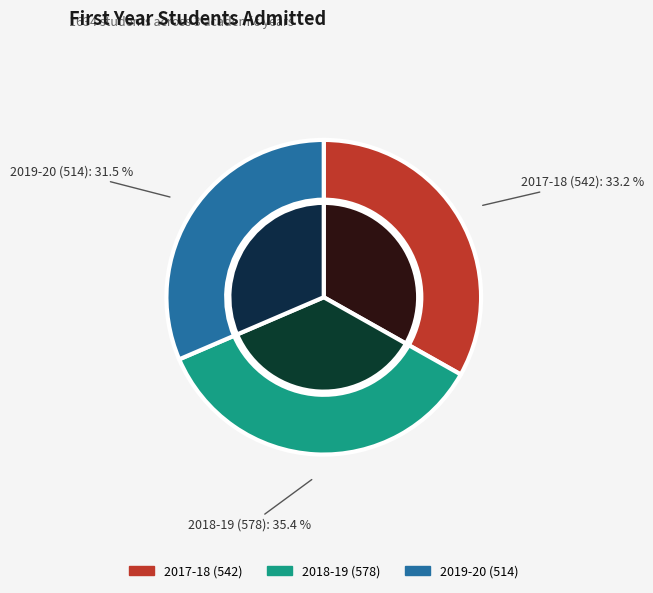

Is 2019-20 the majority of the pie?

No